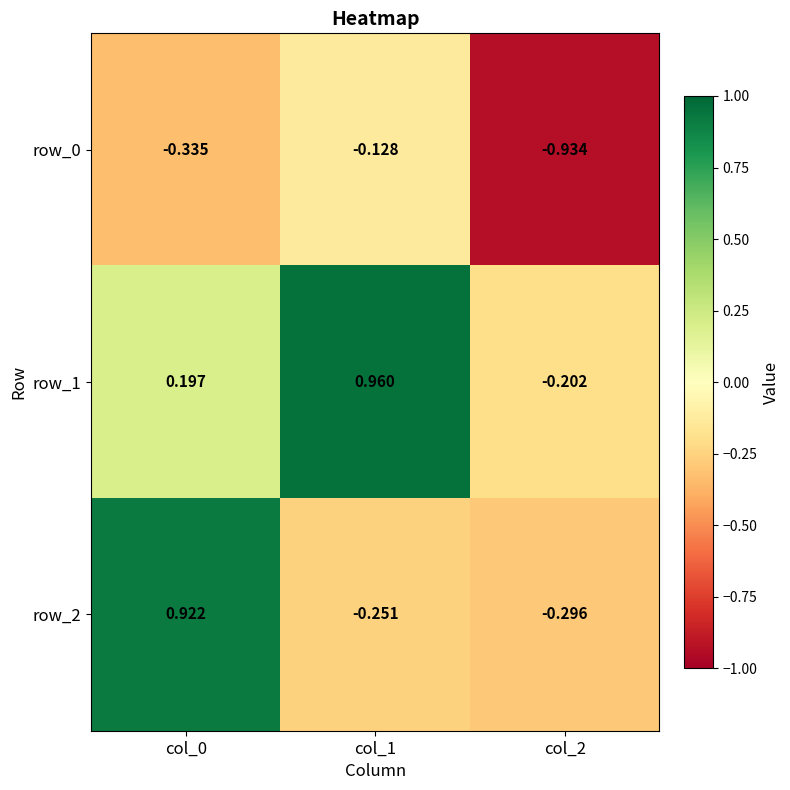

Count the number of data series in this chart.

3